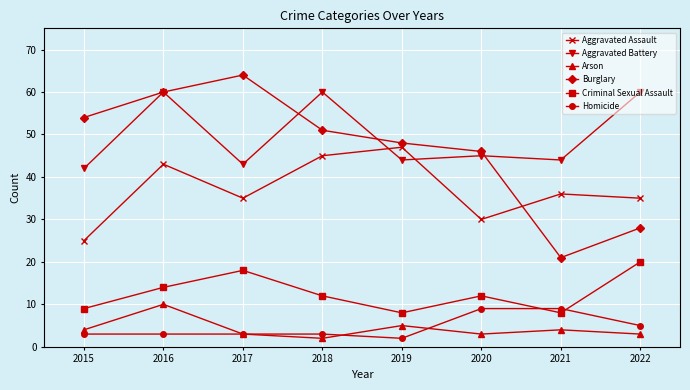

Reading left to right, transcribe all the data shown in this chart.

Aggravated Assault: 2015=25	2016=43	2017=35	2018=45	2019=47	2020=30	2021=36	2022=35
Aggravated Battery: 2015=42	2016=60	2017=43	2018=60	2019=44	2020=45	2021=44	2022=60
Arson: 2015=4	2016=10	2017=3	2018=2	2019=5	2020=3	2021=4	2022=3
Burglary: 2015=54	2016=60	2017=64	2018=51	2019=48	2020=46	2021=21	2022=28
Criminal Sexual Assault: 2015=9	2016=14	2017=18	2018=12	2019=8	2020=12	2021=8	2022=20
Homicide: 2015=3	2016=3	2017=3	2018=3	2019=2	2020=9	2021=9	2022=5